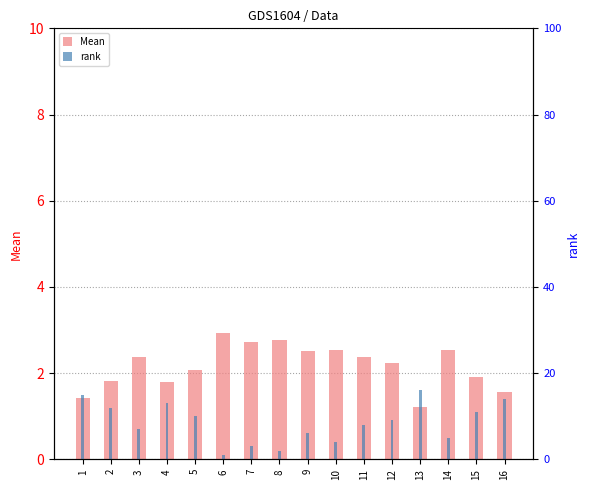

How many values in the Mean series exceed 2?

10